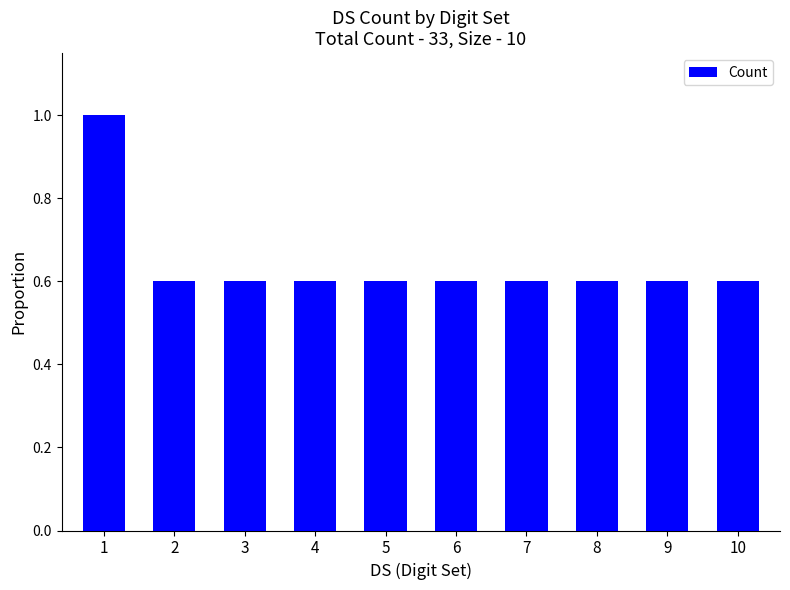

What is the value of the 9th bar from the left?

0.6